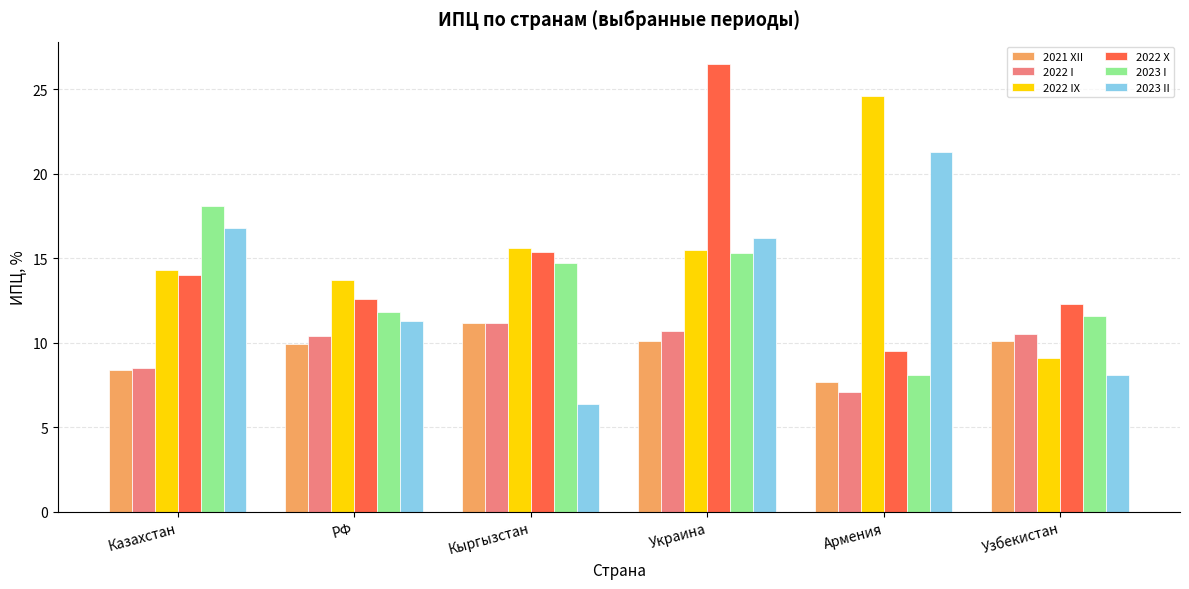

What is the label of the 5th bar from the left?

Армения